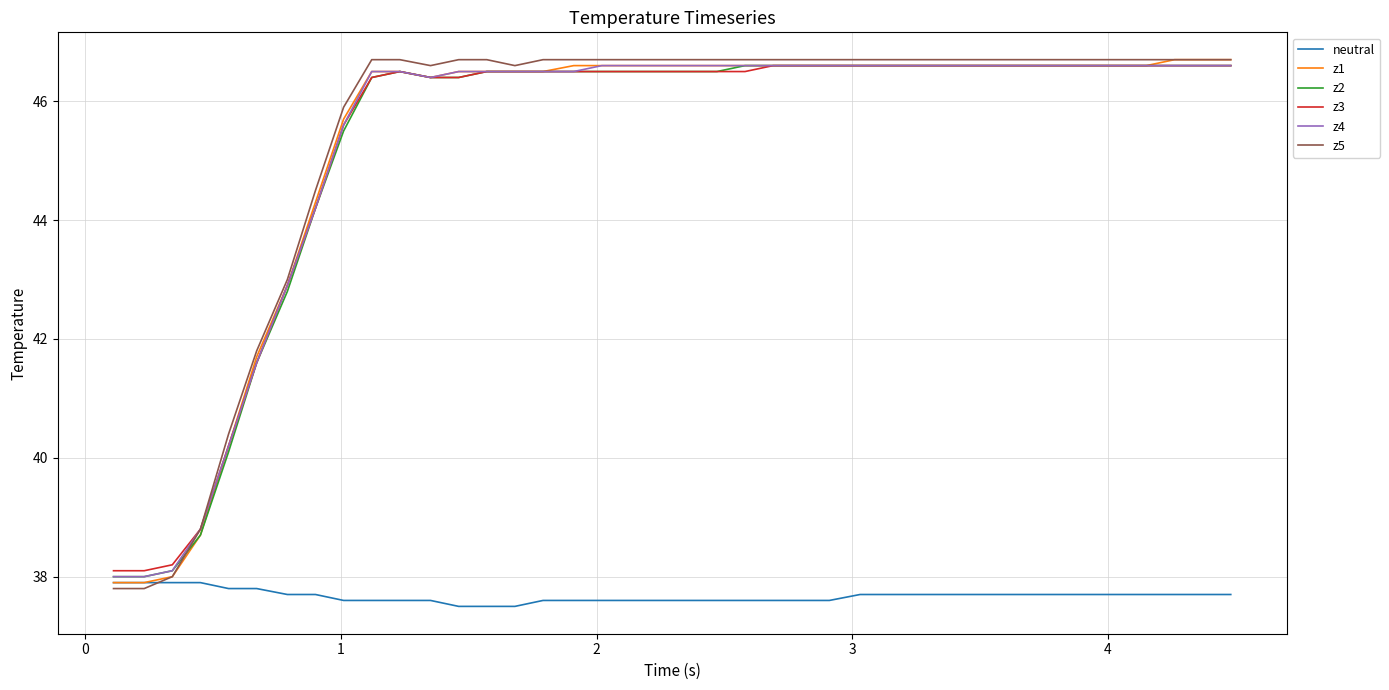

What is the lowest value of the z3 series?

38.1